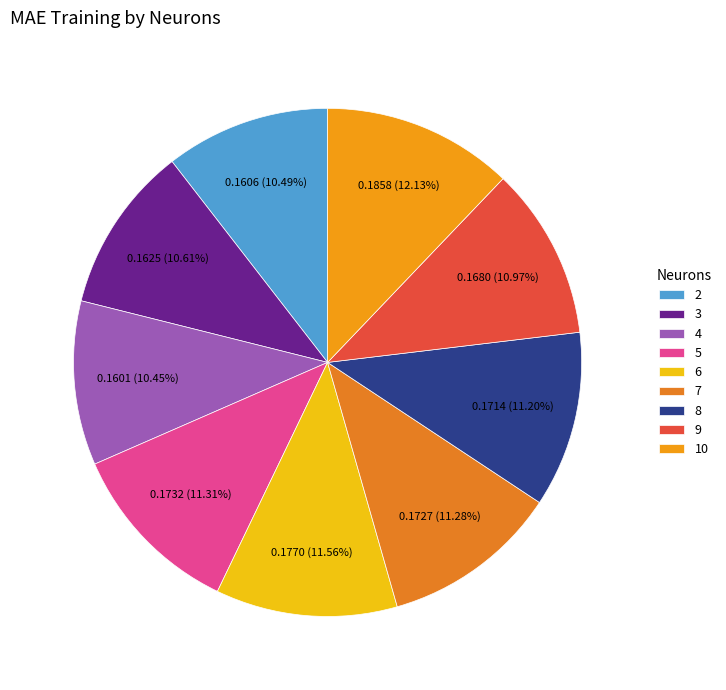

Which slice is the largest?

10